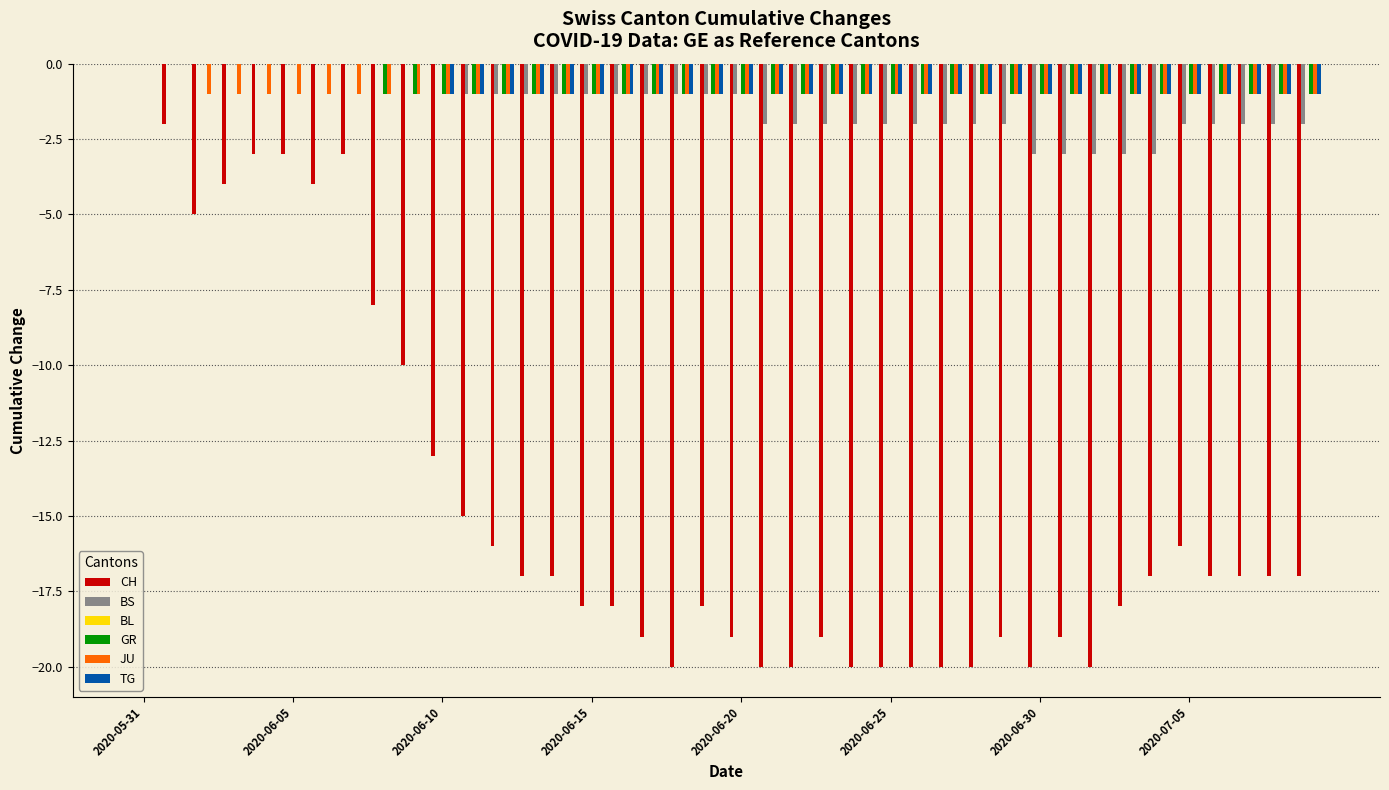

What is the sum of all TG values?

-30